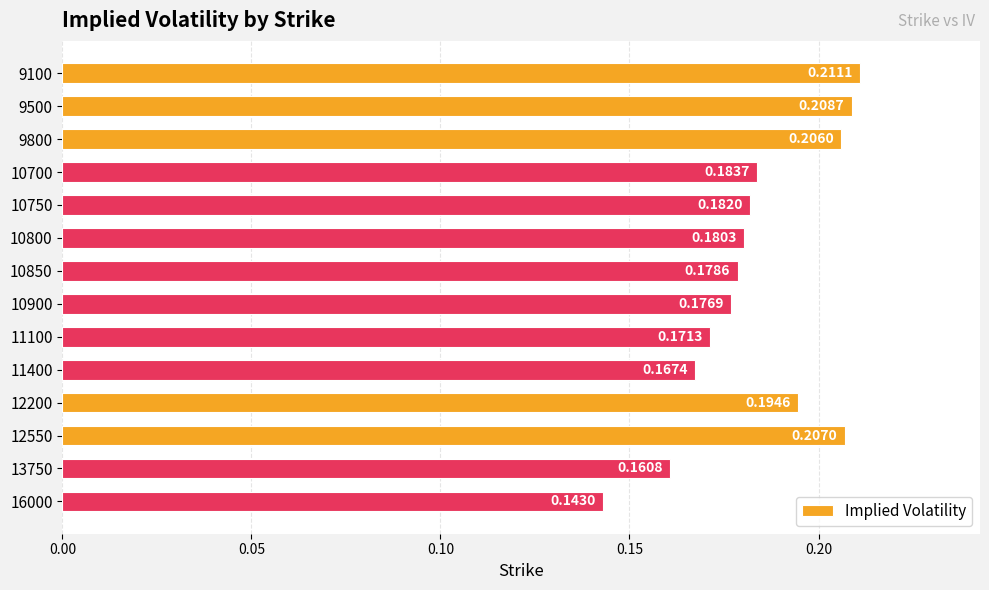

Which has a higher value, 12550 or 11400?

12550